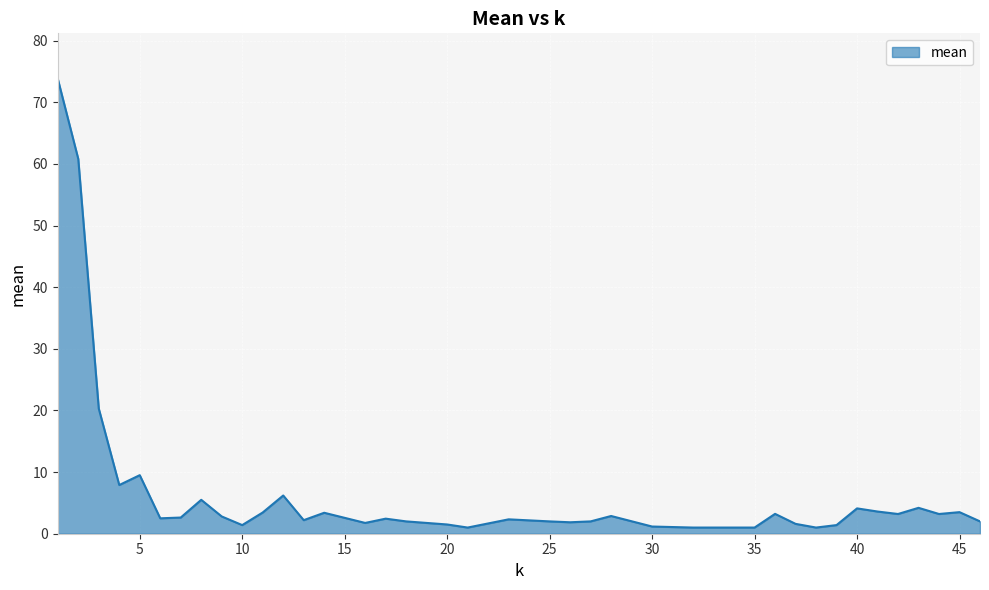

How many distinct data groups are displayed?

1